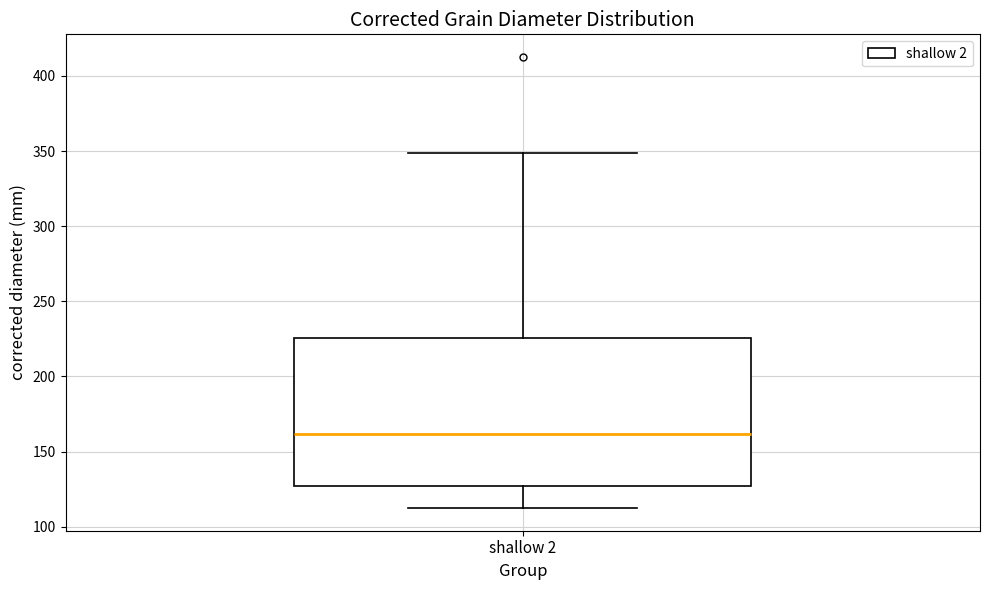

Where does the median line of the box for shallow 2 sit on the y-axis? The values are not printed on the chart, so give them approximately, as read against the axis.

160